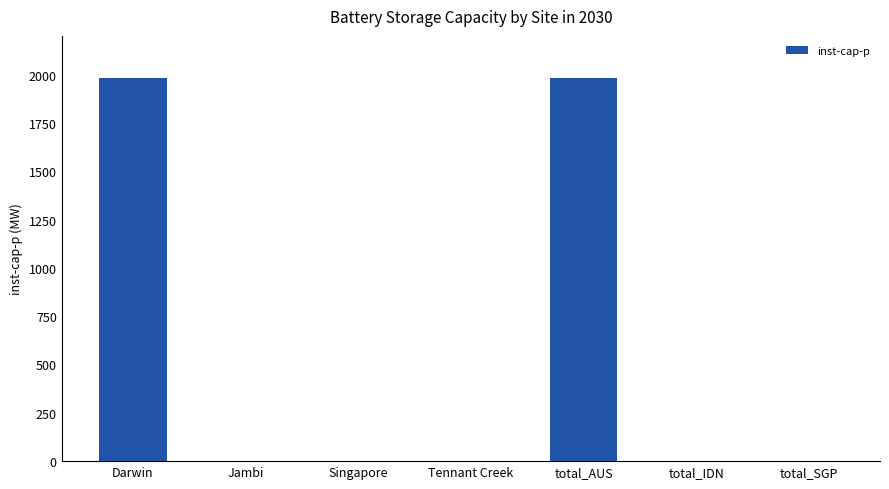

Reading left to right, transcribe all the data shown in this chart.

1983.7	0.0	0.0	0.0	1983.7	0.0	0.0